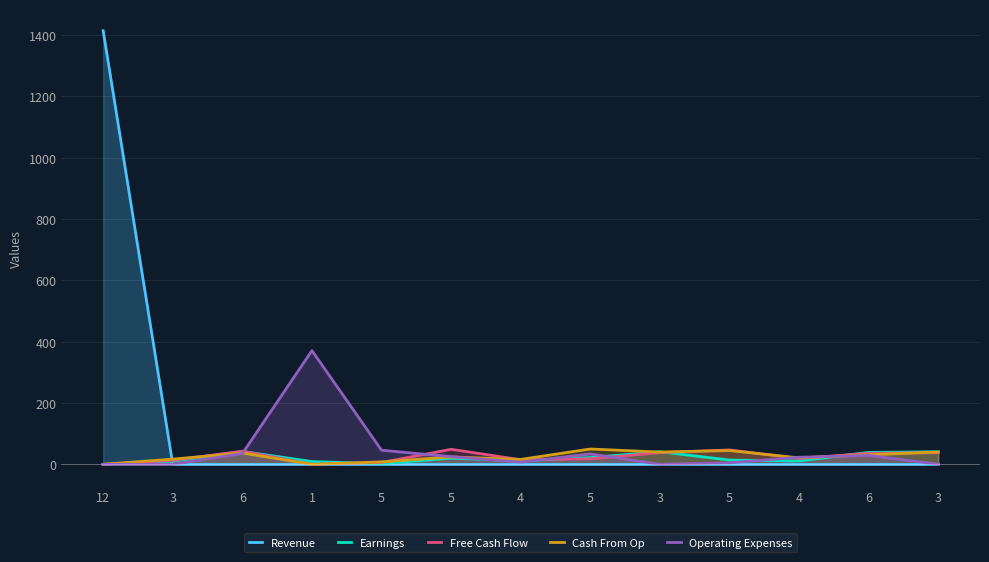

How many series are shown in this chart?

5